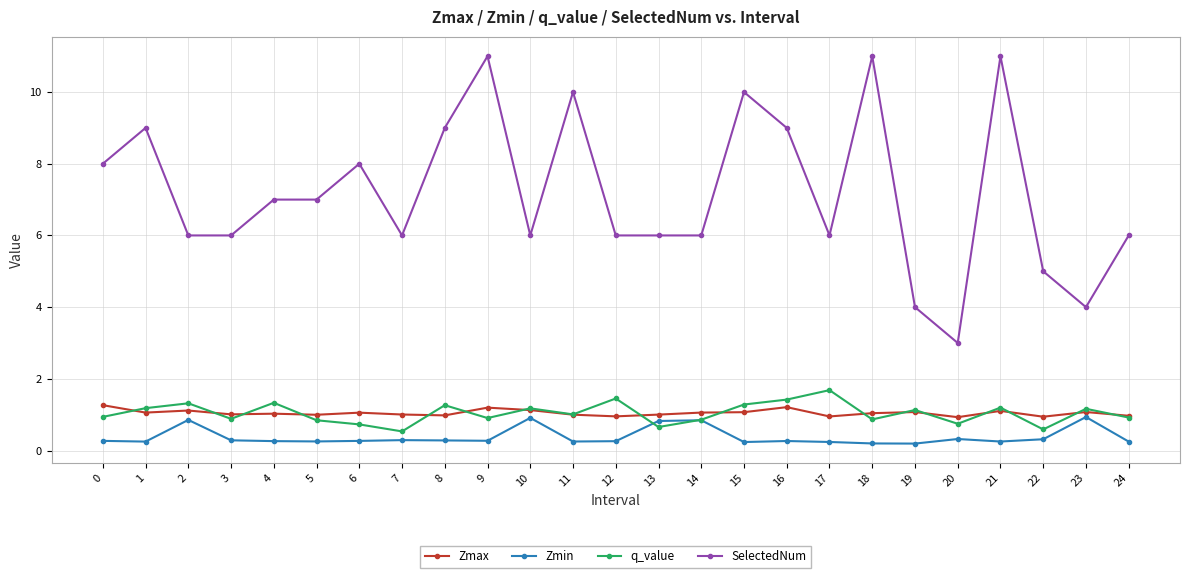

Where does the q_value series first go above 1?

1